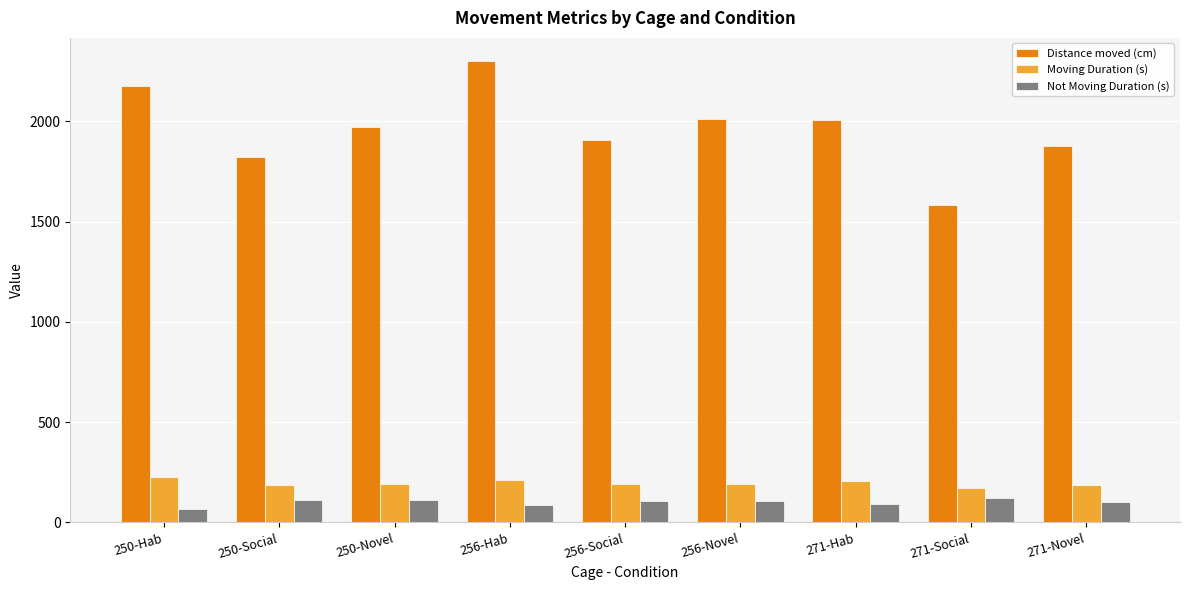

What is the total value across all series at 250-Hab?

2472.5